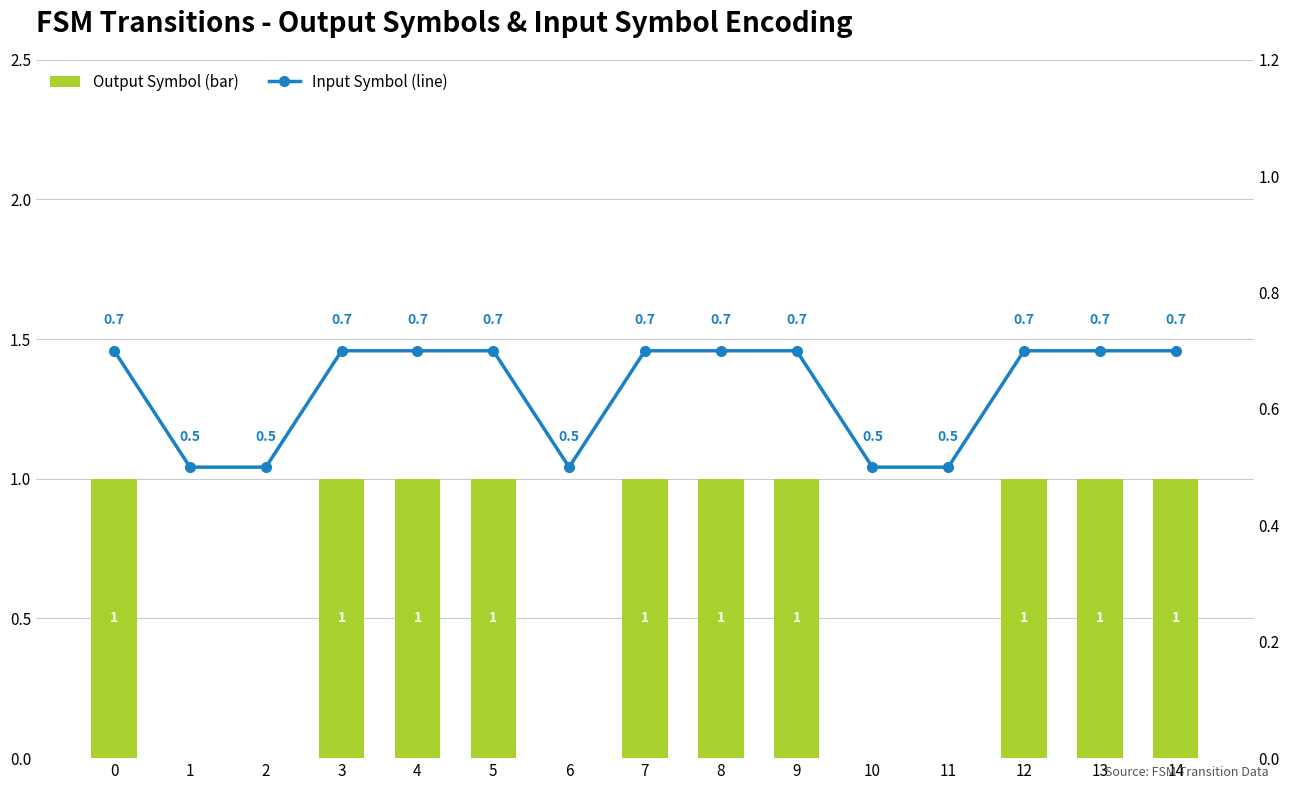

Is the value of Output Symbol (bar) at 6 greater than the value of Input Symbol (line) at 5?

No